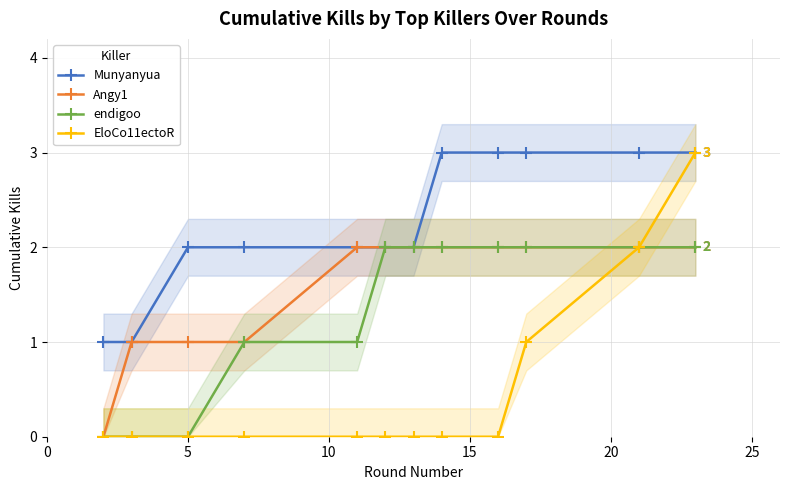

At how many categories does at least one series exceed 2?

5